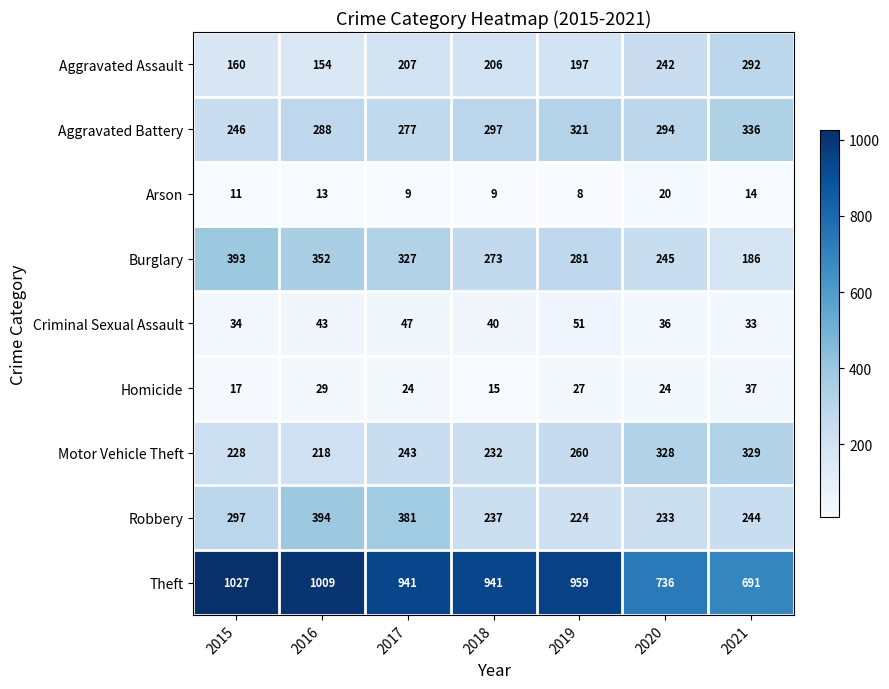

What value does the Aggravated Battery series have at 2018, to the nearest 5?

295